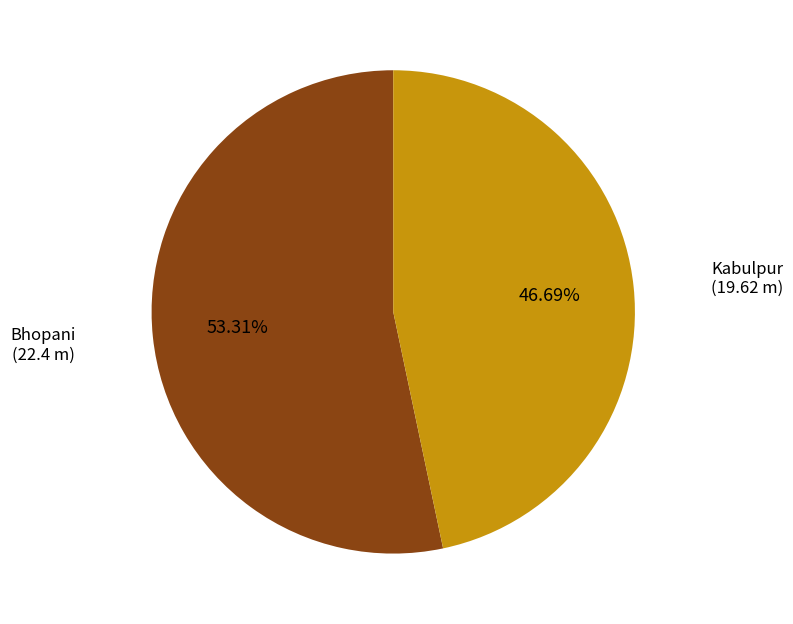

Is there any slice that represents more than half of the pie?

Yes